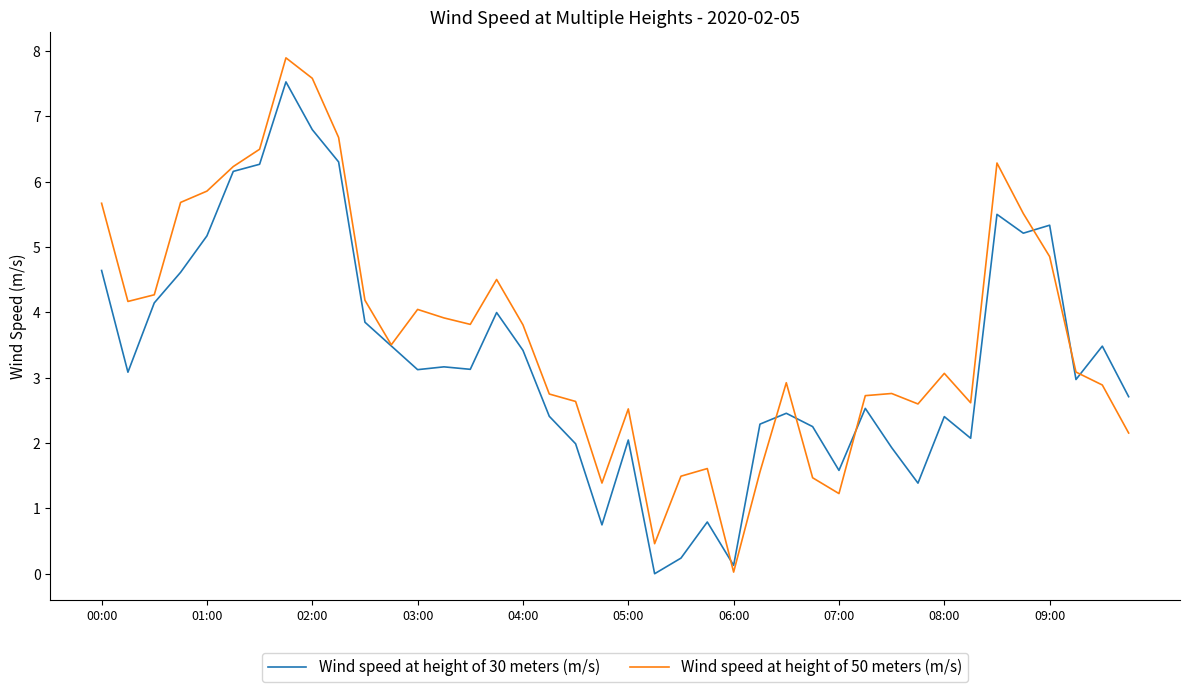

What is the maximum value for Wind speed at height of 30 meters (m/s)?

7.5